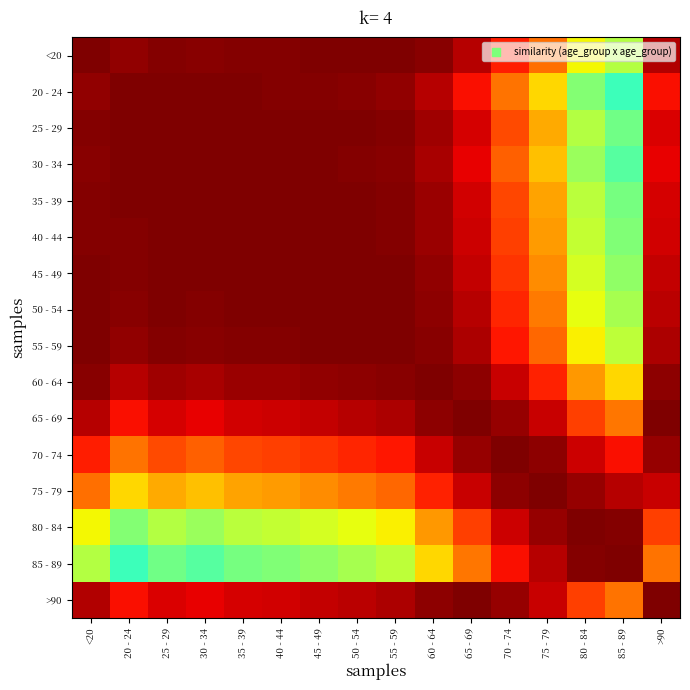

What is the difference between the highest and lowest values at <20?

0.4